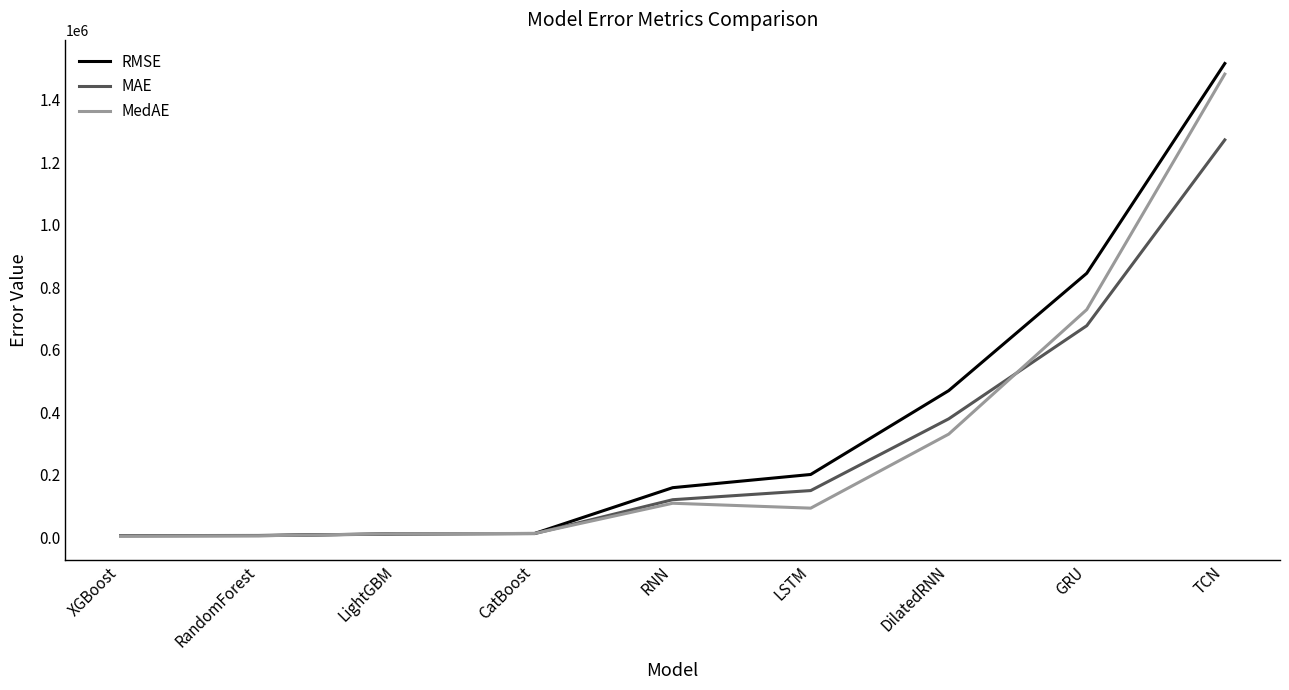

The value of RMSE at TCN is 688840.1. True or false?

False